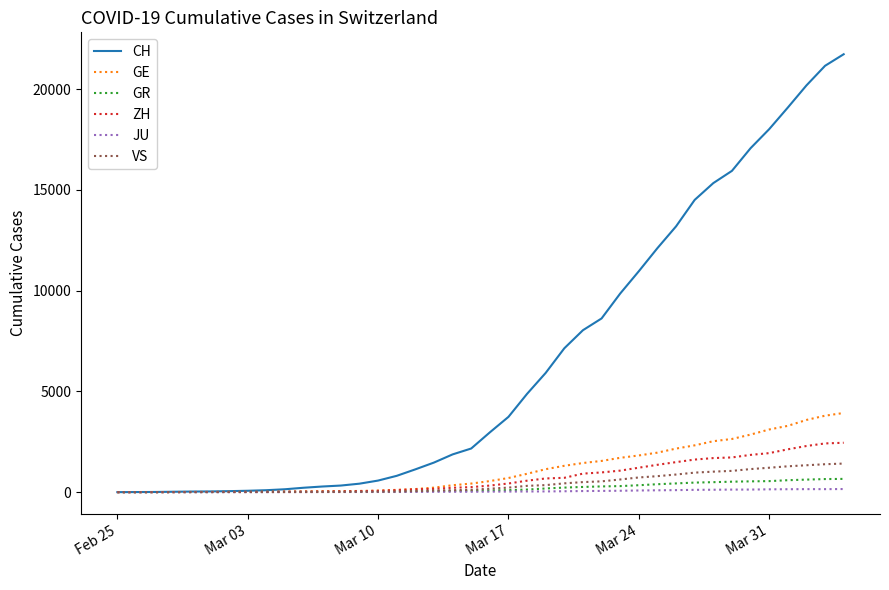

What is the greatest value displayed?

21728